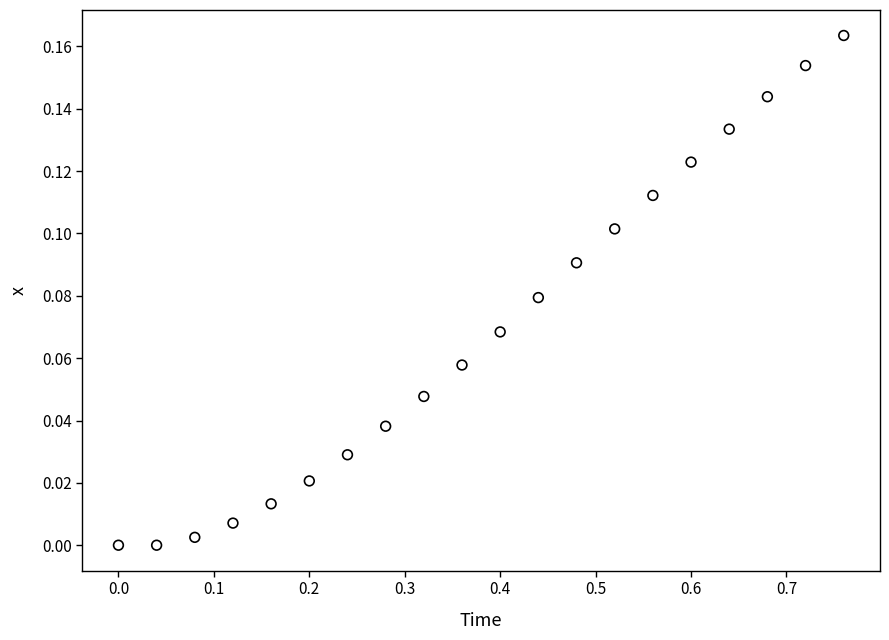

What is the range of X values (max minus min)?

0.8